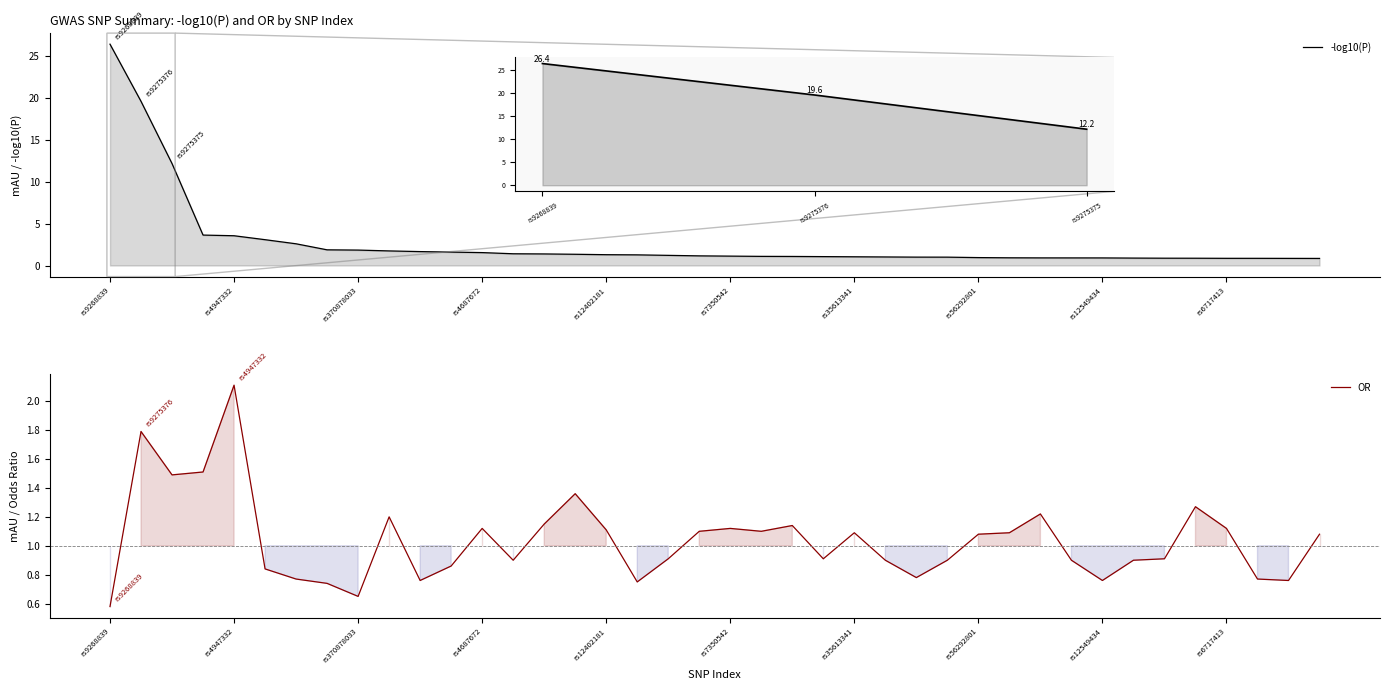

True or false: OR has a value of 0.8 at 38.

True